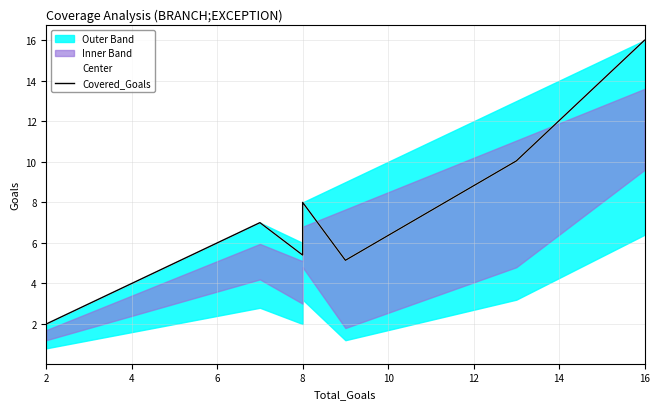

Which series has the widest spread of values?

Center